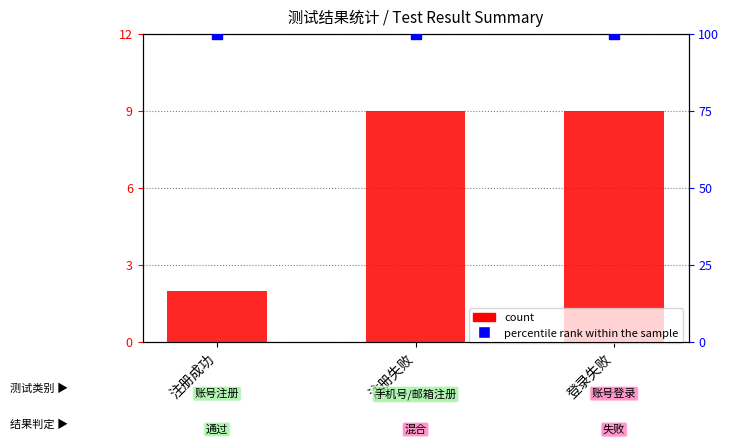

Which series has the widest spread of Y values?

count